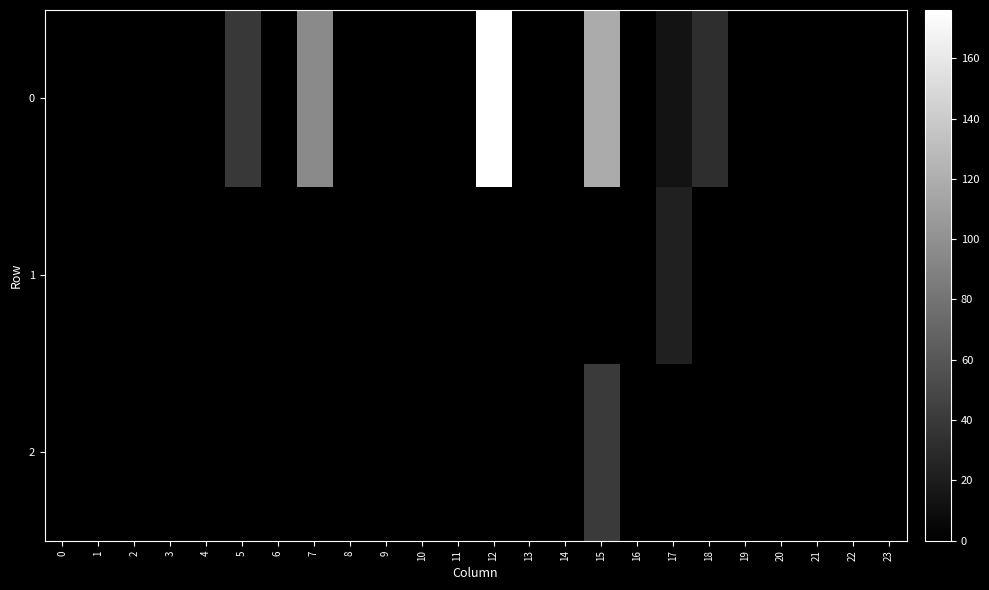

How many distinct data groups are displayed?

3